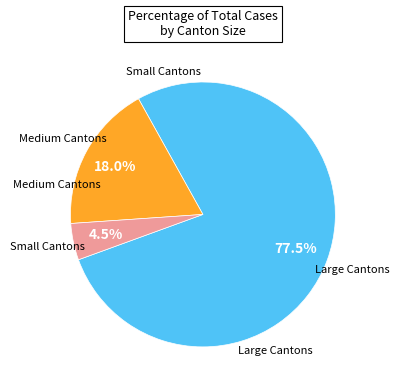

Does any single category account for the majority?

Yes